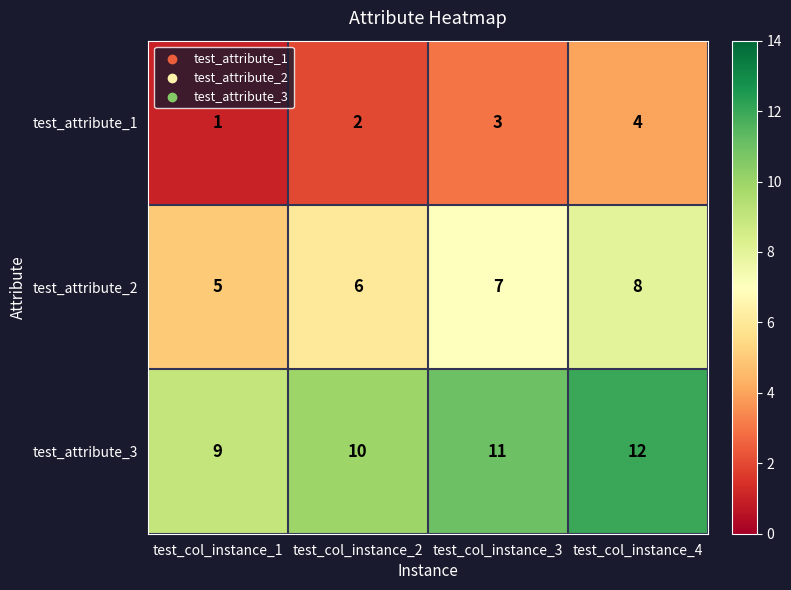

What is the maximum value for test_attribute_3?

12